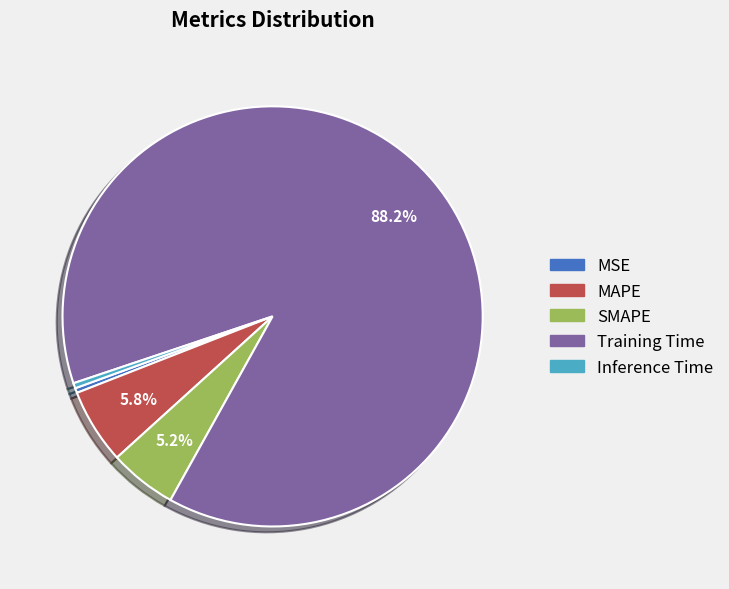

To the nearest percent, what is the difference between the MAPE and MSE slice percentages?

5%